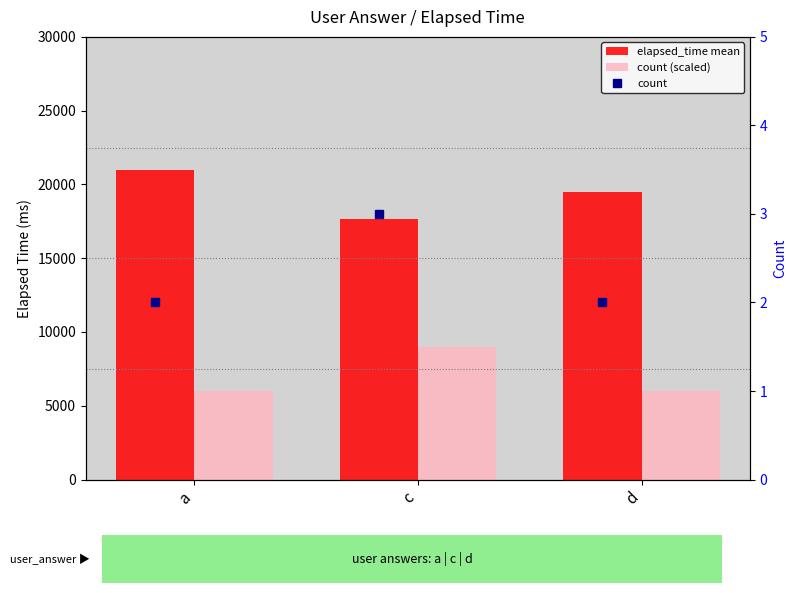

What is the total value across all series at d?

25502.0